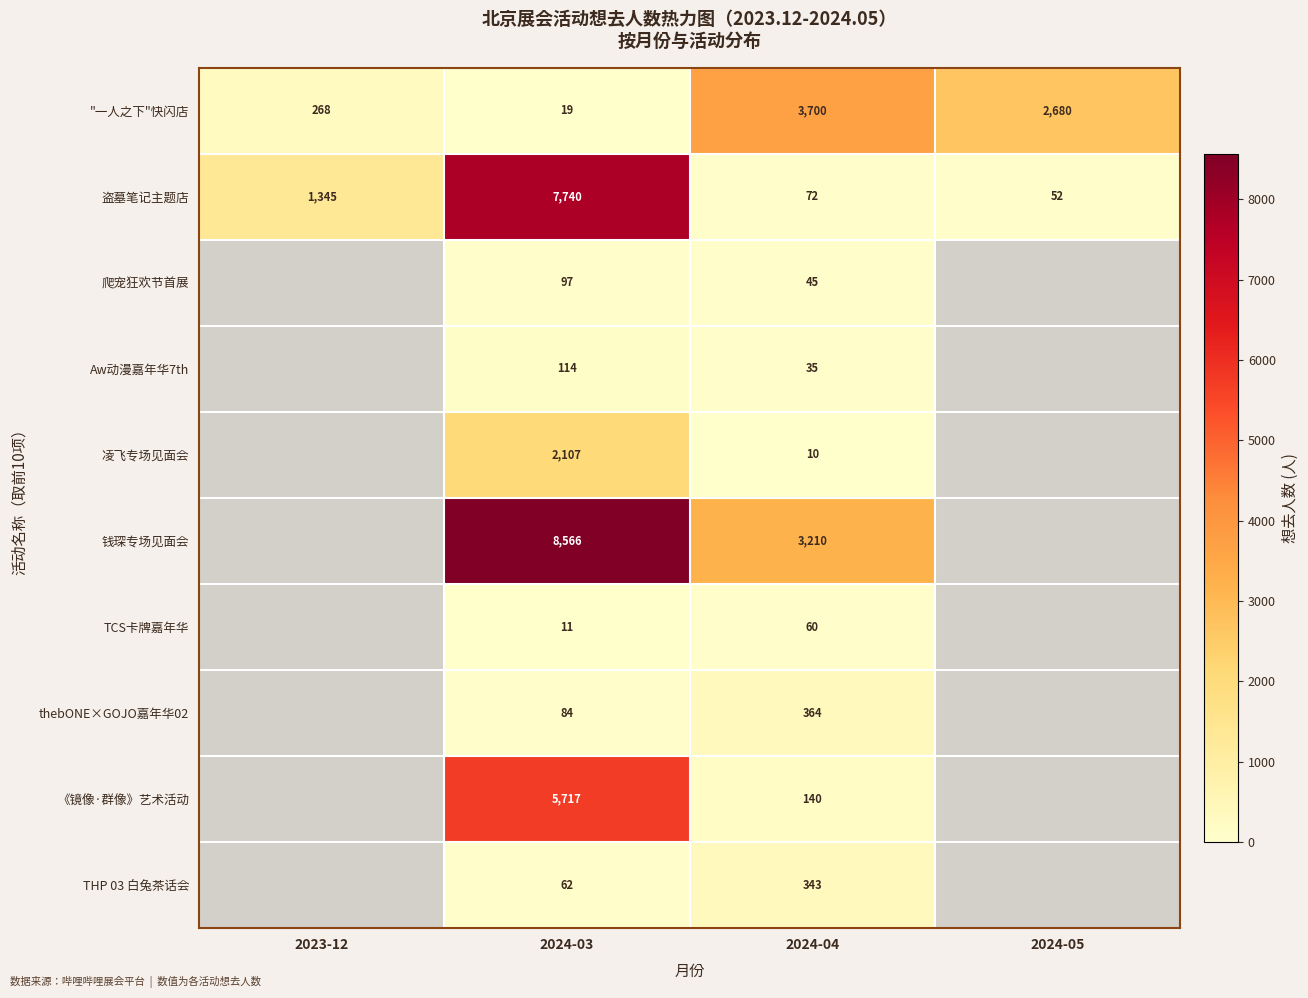

What is the greatest value displayed?

8566.0